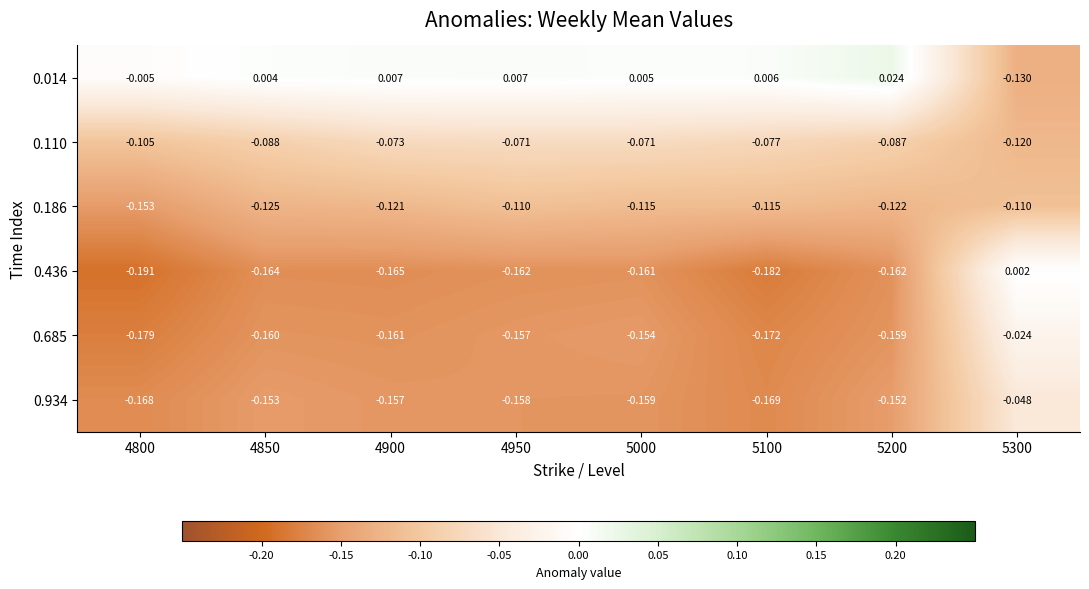

Is the value of 0.685 at 5000 greater than the value of 0.110 at 4850?

No